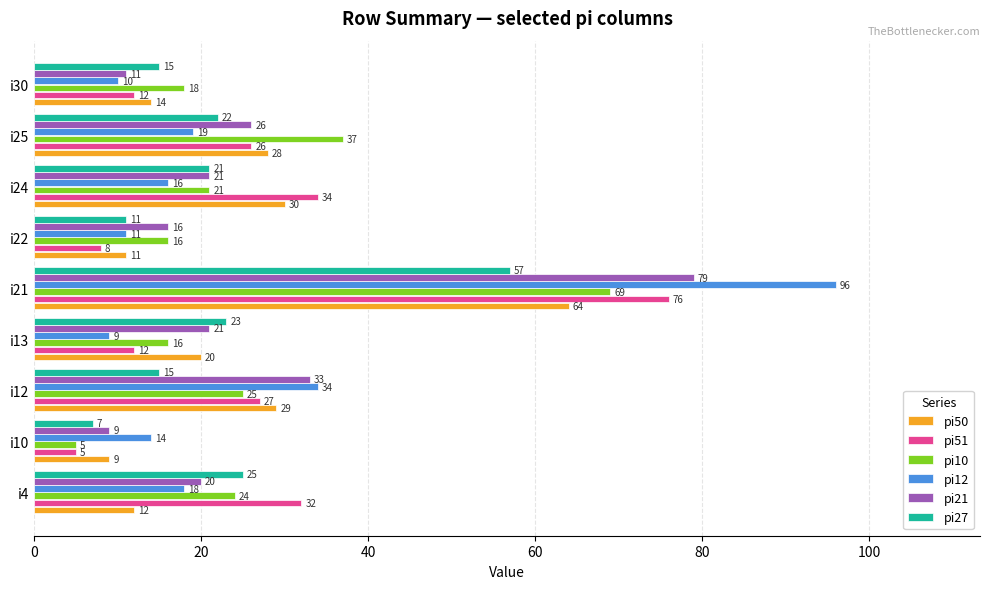

What is the approximate value of pi21 at i24, to the nearest 10?

20